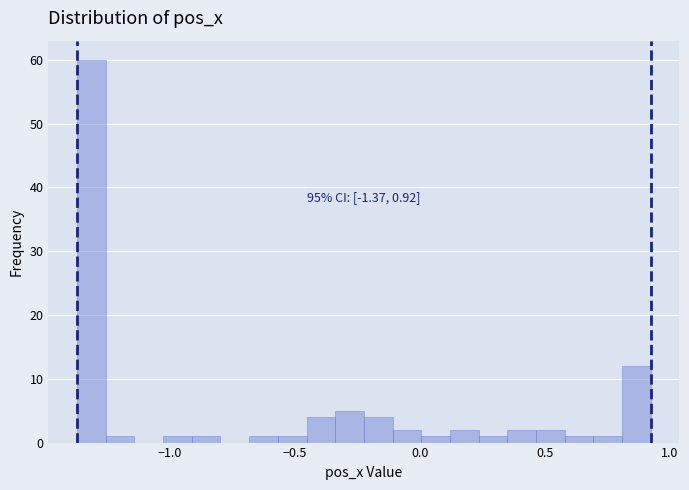

Around what value on the x-axis is the tallest bar? Give the approximate position of its centre, as read against the axis.

-1.30